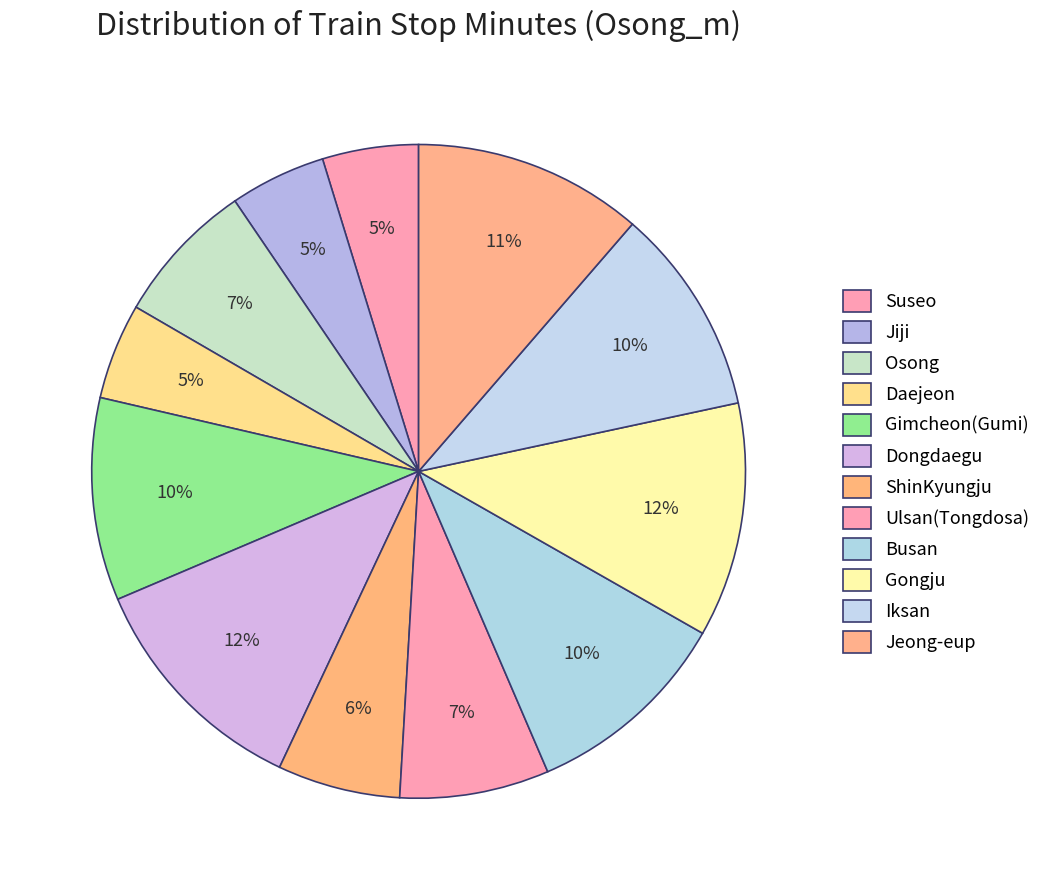

Count the number of slices in the pie.

12